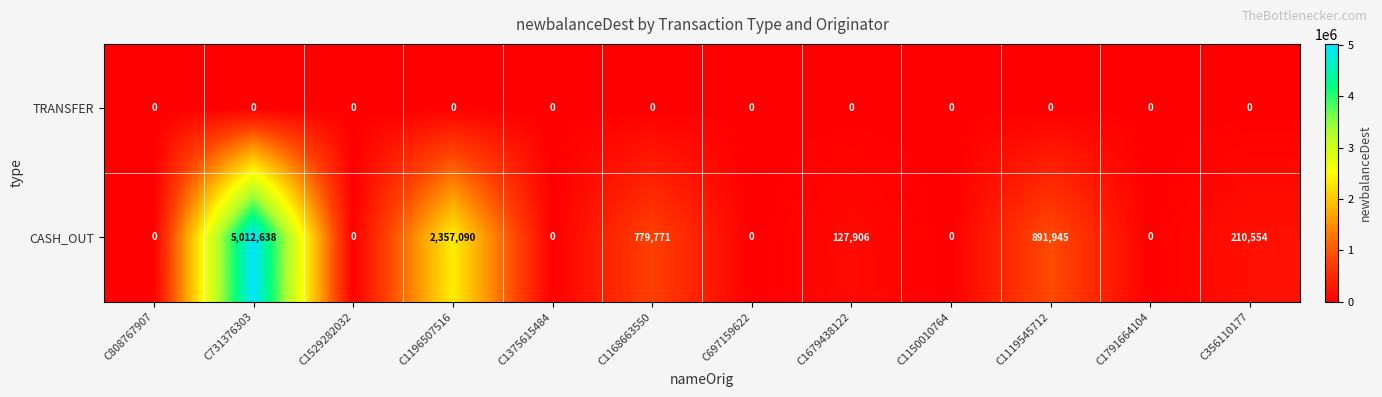

The value of CASH_OUT at C731376303 is 5012638. True or false?

True